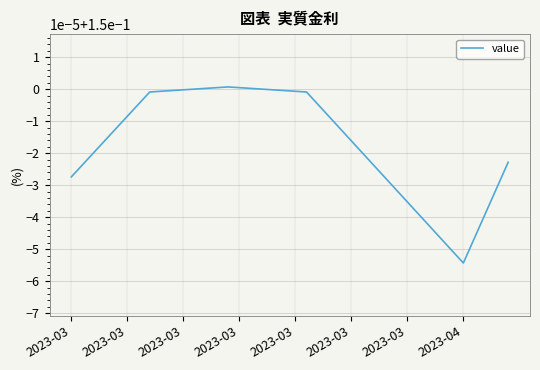

Is this an area chart (filled region under the line)?

No